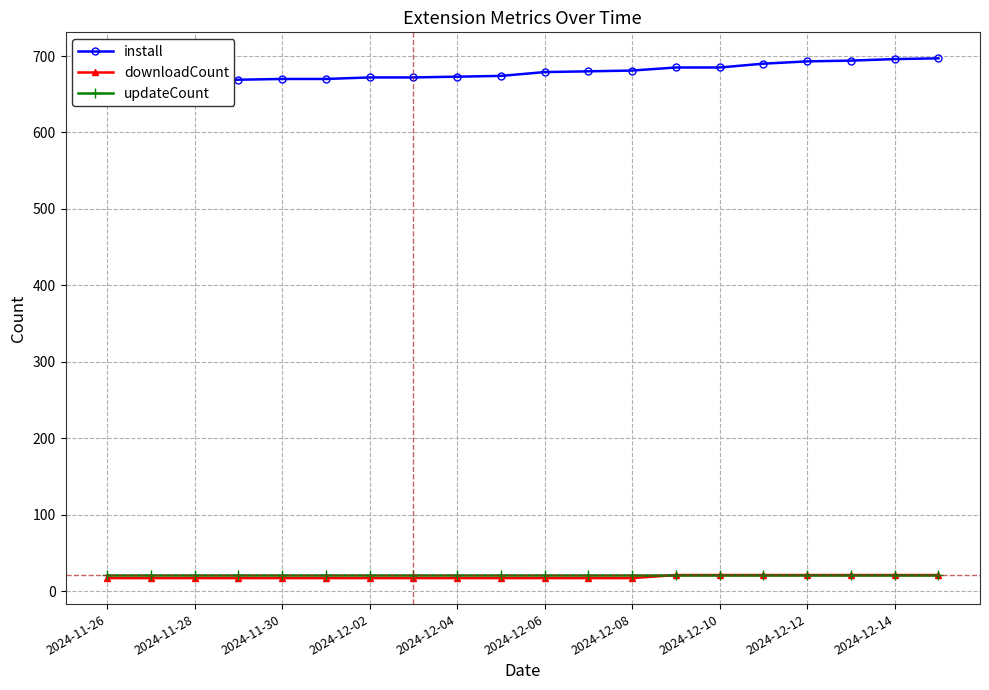

What is the maximum value for updateCount?

21